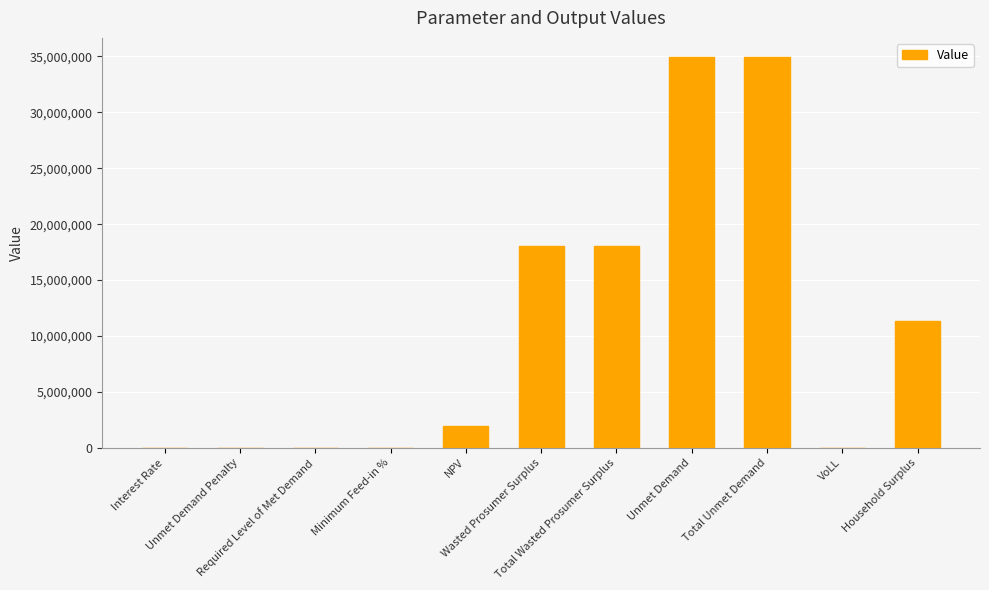

How many data points does each series have?

11